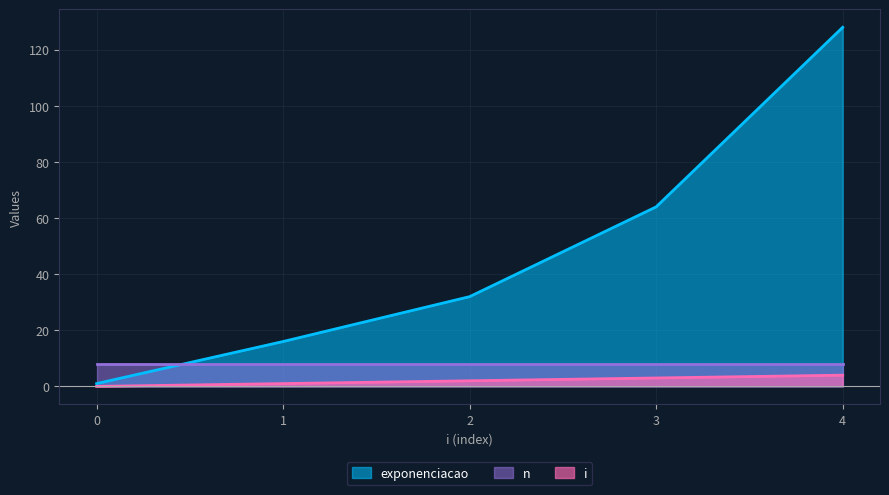

Rank the categories by exponenciacao value from highest to lowest.

4, 3, 2, 1, 0